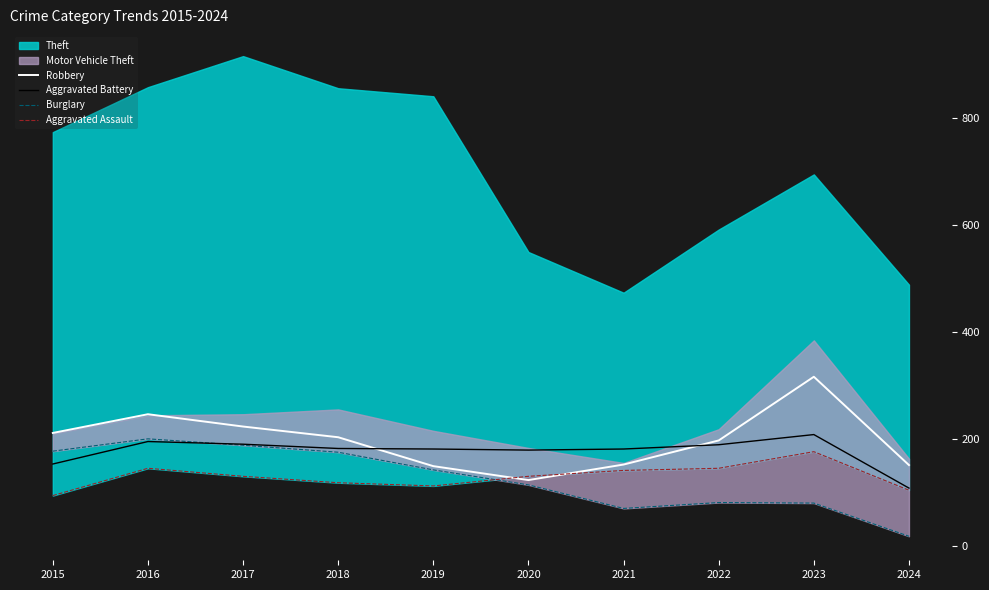

Which category has the highest value in the Aggravated Assault series?

2023